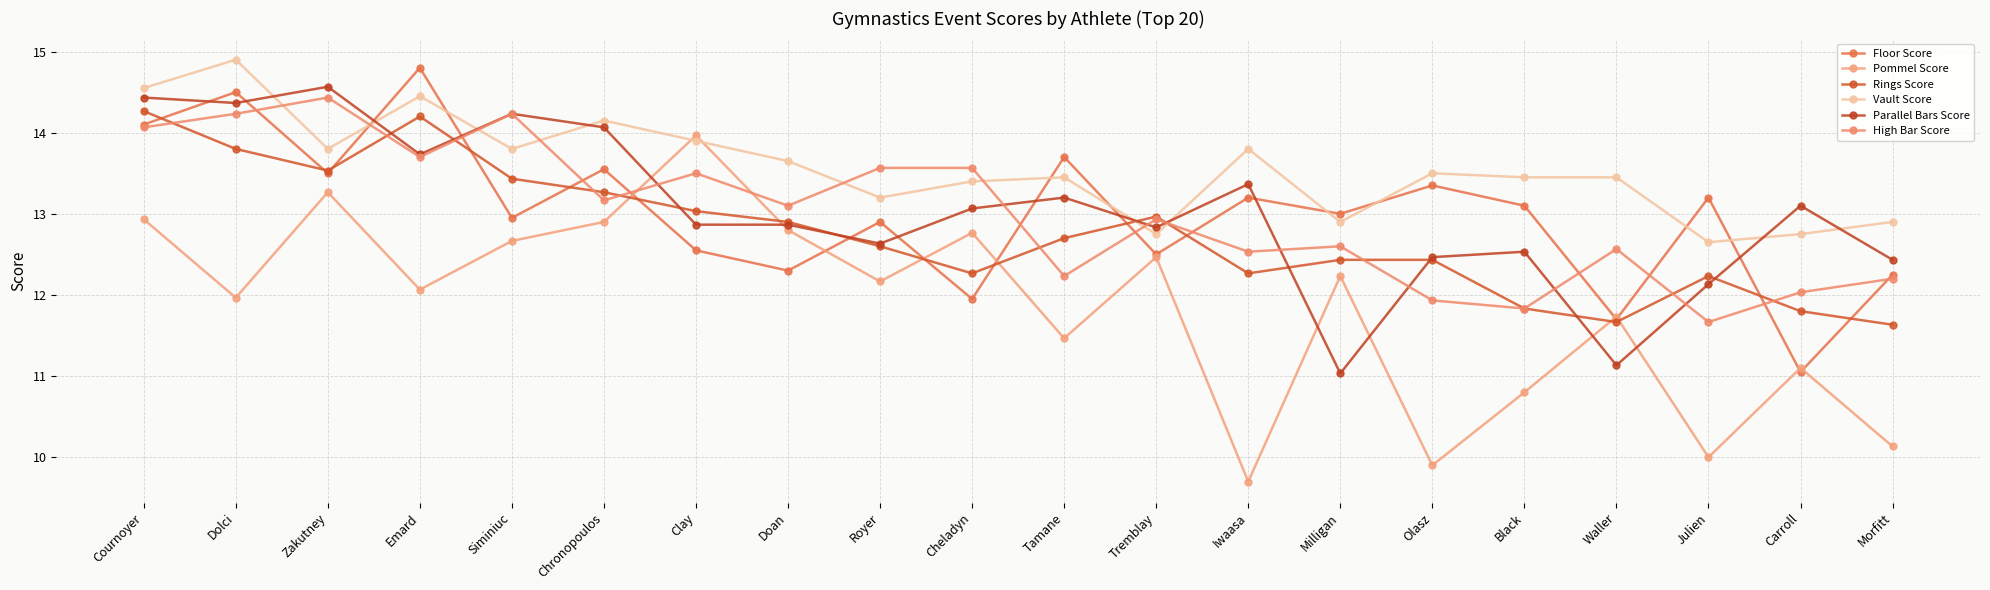

Reading right to left, list all the values displayed in this chart.

Floor Score: Morfitt=12.2	Carroll=11.1	Julien=13.2	Waller=11.7	Black=13.1	Olasz=13.3	Milligan=13.0	Iwaasa=13.2	Tremblay=12.5	Tamane=13.7	Cheladyn=11.9	Royer=12.9	Doan=12.3	Clay=12.6	Chronopoulos=13.6	Siminiuc=12.9	Emard=14.8	Zakutney=13.5	Dolci=14.5	Cournoyer=14.1
Pommel Score: Morfitt=10.1	Carroll=11.1	Julien=10.0	Waller=11.7	Black=10.8	Olasz=9.9	Milligan=12.2	Iwaasa=9.7	Tremblay=12.5	Tamane=11.5	Cheladyn=12.8	Royer=12.2	Doan=12.8	Clay=14.0	Chronopoulos=12.9	Siminiuc=12.7	Emard=12.1	Zakutney=13.3	Dolci=12.0	Cournoyer=12.9
Rings Score: Morfitt=11.6	Carroll=11.8	Julien=12.2	Waller=11.7	Black=11.8	Olasz=12.4	Milligan=12.4	Iwaasa=12.3	Tremblay=13.0	Tamane=12.7	Cheladyn=12.3	Royer=12.6	Doan=12.9	Clay=13.0	Chronopoulos=13.3	Siminiuc=13.4	Emard=14.2	Zakutney=13.5	Dolci=13.8	Cournoyer=14.3
Vault Score: Morfitt=12.9	Carroll=12.8	Julien=12.7	Waller=13.4	Black=13.4	Olasz=13.5	Milligan=12.9	Iwaasa=13.8	Tremblay=12.8	Tamane=13.4	Cheladyn=13.4	Royer=13.2	Doan=13.7	Clay=13.9	Chronopoulos=14.2	Siminiuc=13.8	Emard=14.4	Zakutney=13.8	Dolci=14.9	Cournoyer=14.6
Parallel Bars Score: Morfitt=12.4	Carroll=13.1	Julien=12.1	Waller=11.1	Black=12.5	Olasz=12.5	Milligan=11.0	Iwaasa=13.4	Tremblay=12.8	Tamane=13.2	Cheladyn=13.1	Royer=12.6	Doan=12.9	Clay=12.9	Chronopoulos=14.1	Siminiuc=14.2	Emard=13.7	Zakutney=14.6	Dolci=14.4	Cournoyer=14.4
High Bar Score: Morfitt=12.2	Carroll=12.0	Julien=11.7	Waller=12.6	Black=11.8	Olasz=11.9	Milligan=12.6	Iwaasa=12.5	Tremblay=12.9	Tamane=12.2	Cheladyn=13.6	Royer=13.6	Doan=13.1	Clay=13.5	Chronopoulos=13.2	Siminiuc=14.2	Emard=13.7	Zakutney=14.4	Dolci=14.2	Cournoyer=14.1